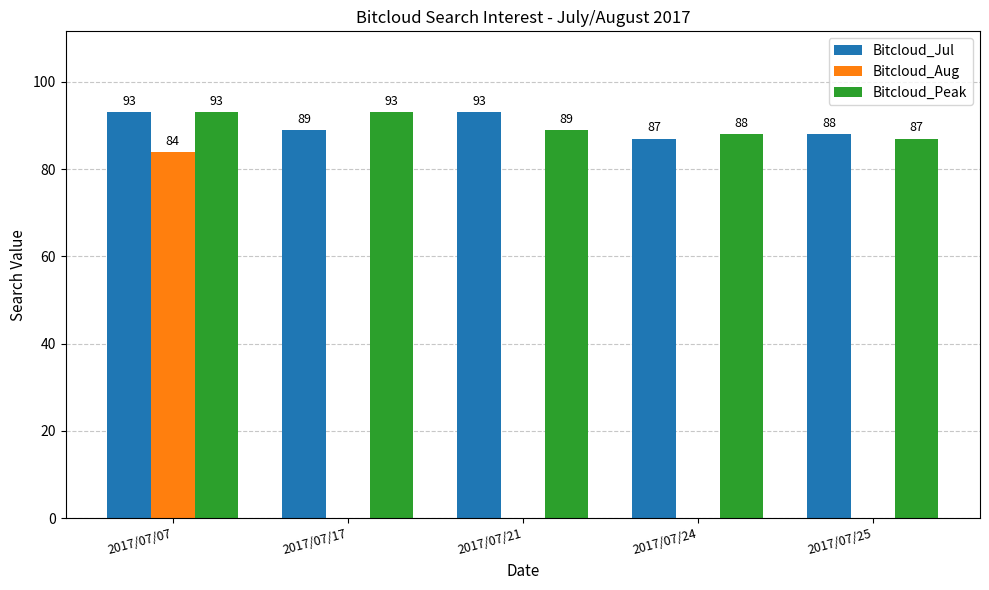

At which category is the sum across all series the highest?

2017/07/07